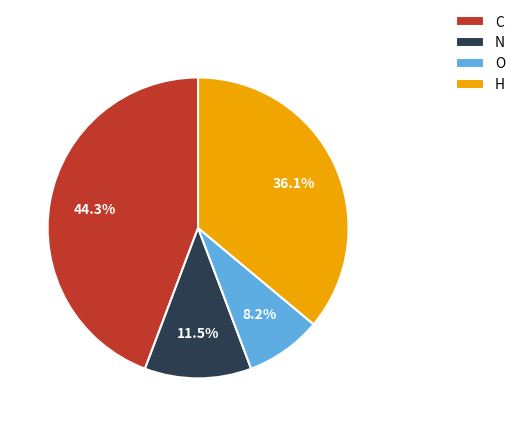

True or false: N accounts for 34% of the total.

False